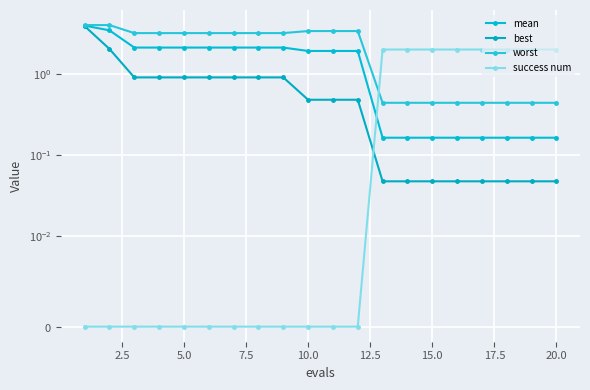

Is the value of worst at 17 greater than the value of mean at 18?

Yes